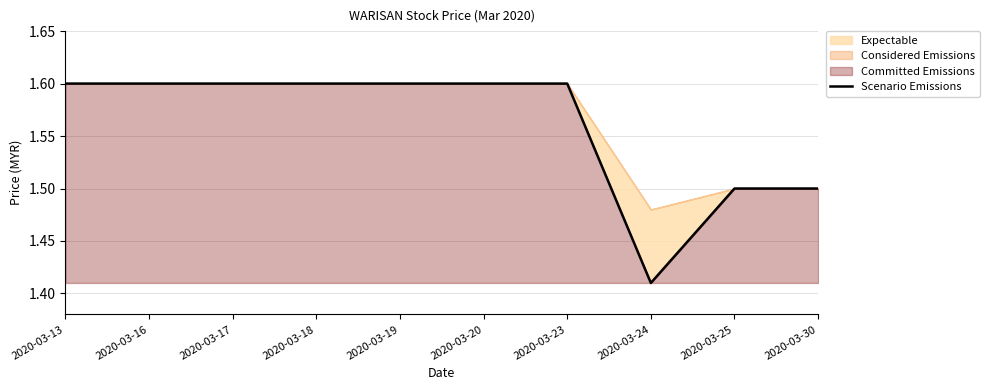

What is the average value?

1.6